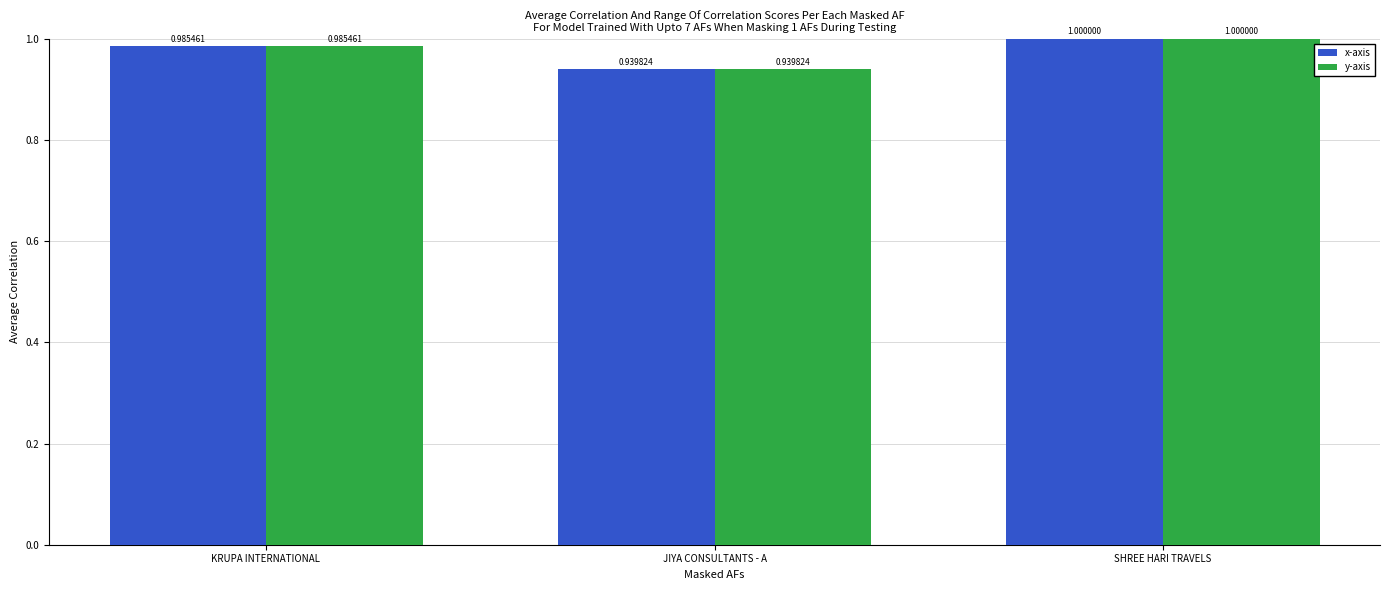

List the labels in order of x-axis value, smallest first.

JIYA CONSULTANTS - A, KRUPA INTERNATIONAL , SHREE HARI TRAVELS